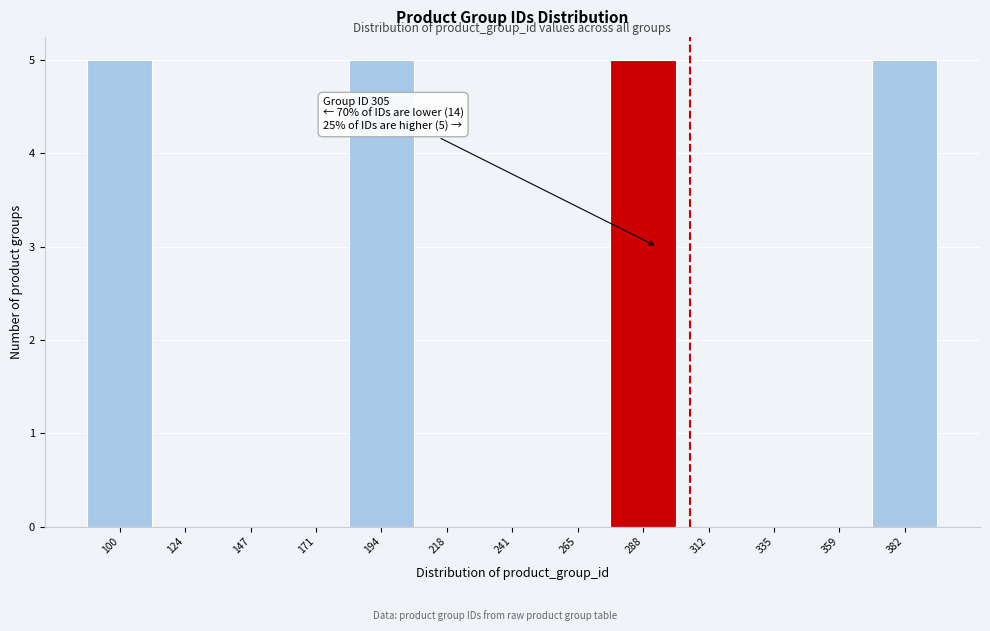

Reading right to left, list all the values displayed in this chart.

382=5	359=0	335=0	312=0	288=5	265=0	241=0	218=0	194=5	171=0	147=0	124=0	100=5